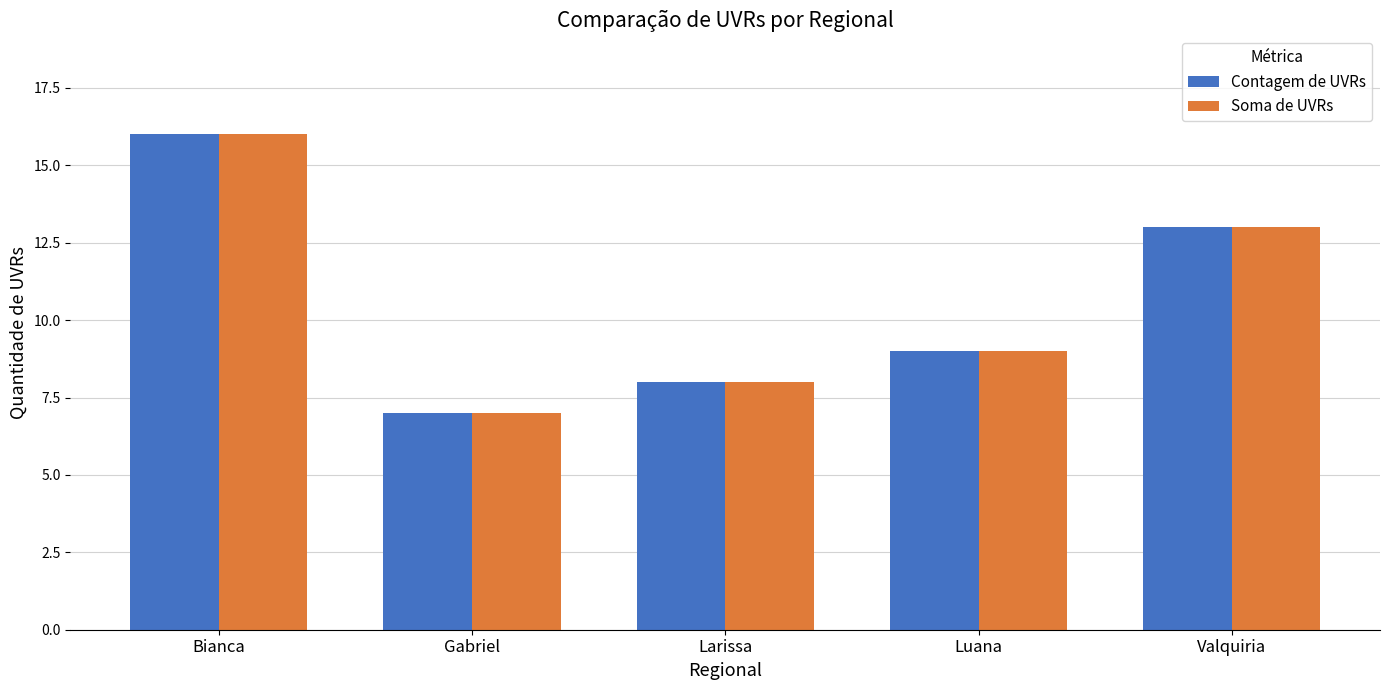

The value of Contagem de UVRs at Gabriel is 7. True or false?

True